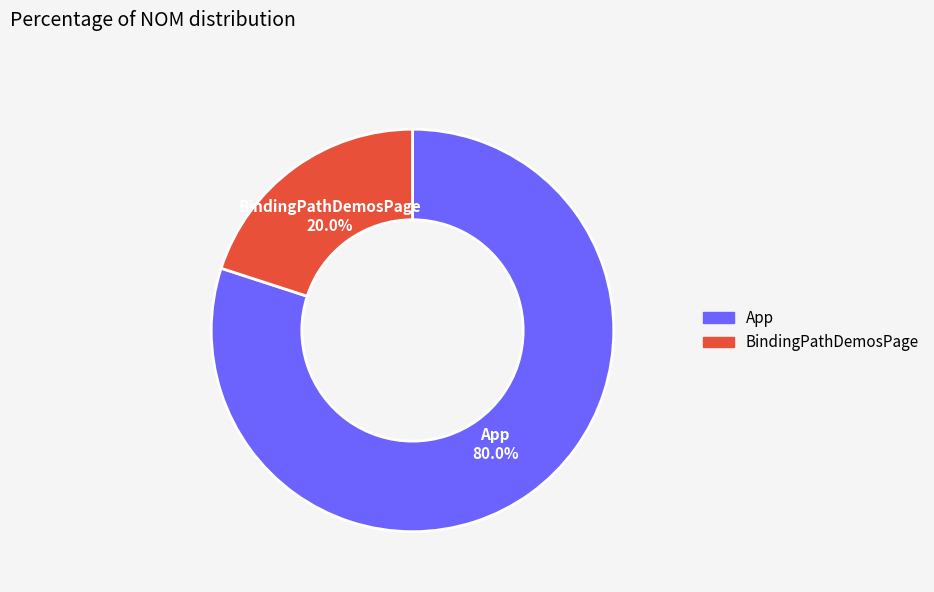

Rank the categories by value from highest to lowest.

App, BindingPathDemosPage